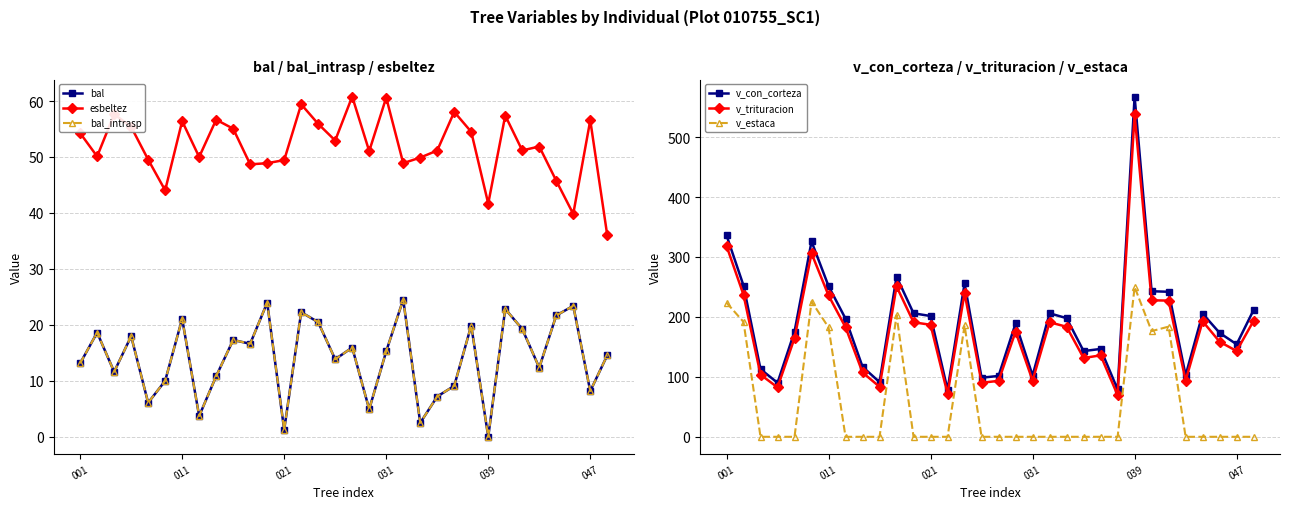

What is the difference between the maximum and second lowest values in the esbeltez series?

21.0